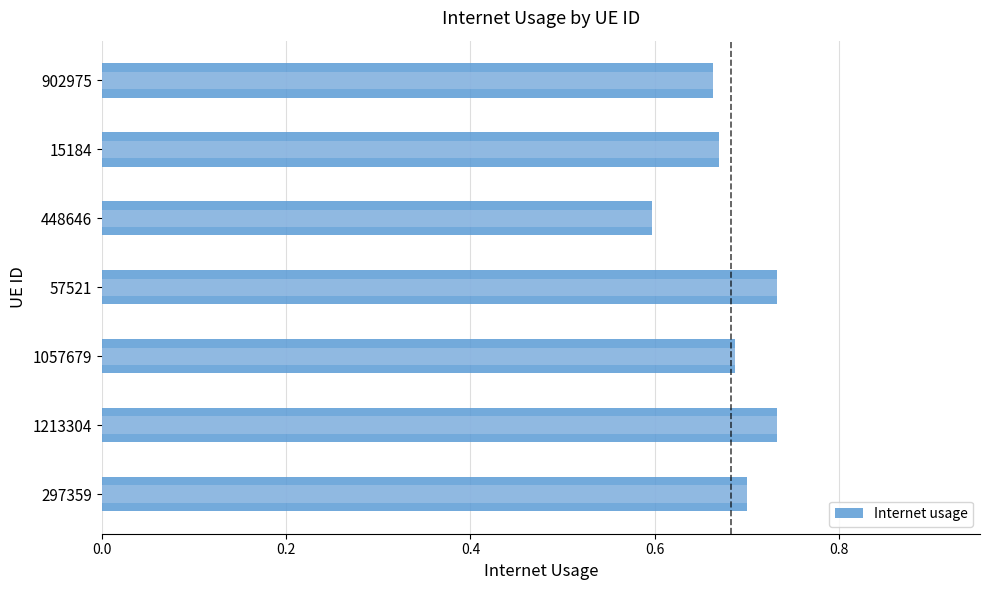

What is the smallest value displayed?

0.6